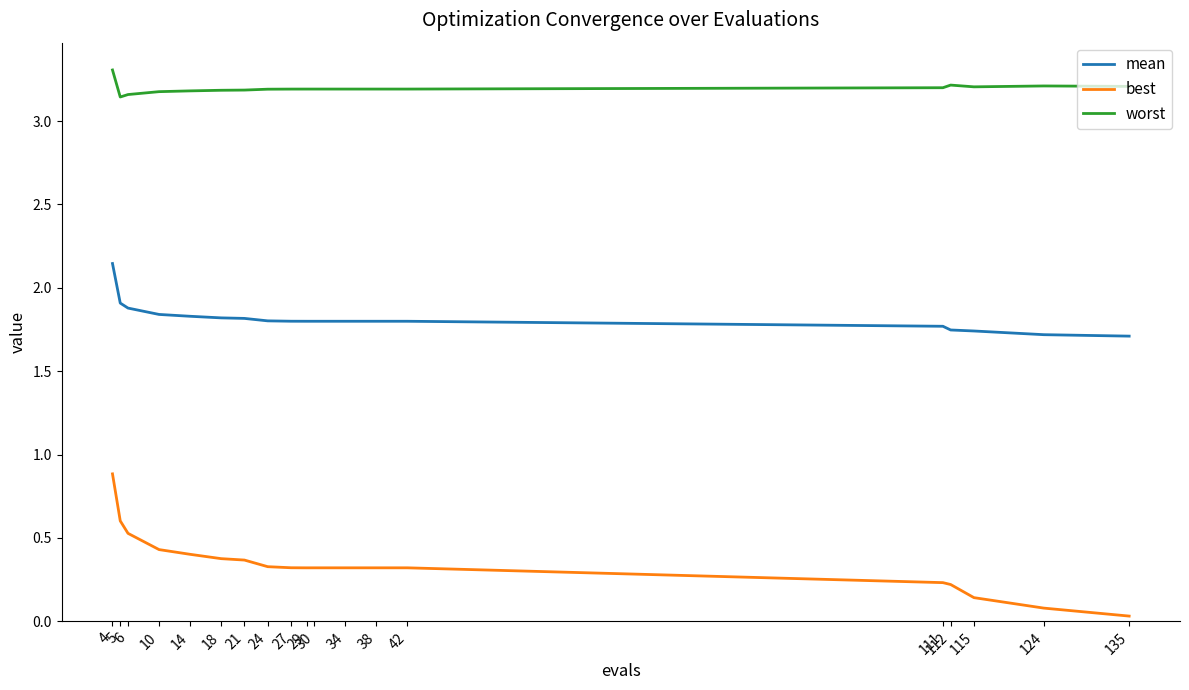

List the series in order of their peak value, lowest first.

best, mean, worst